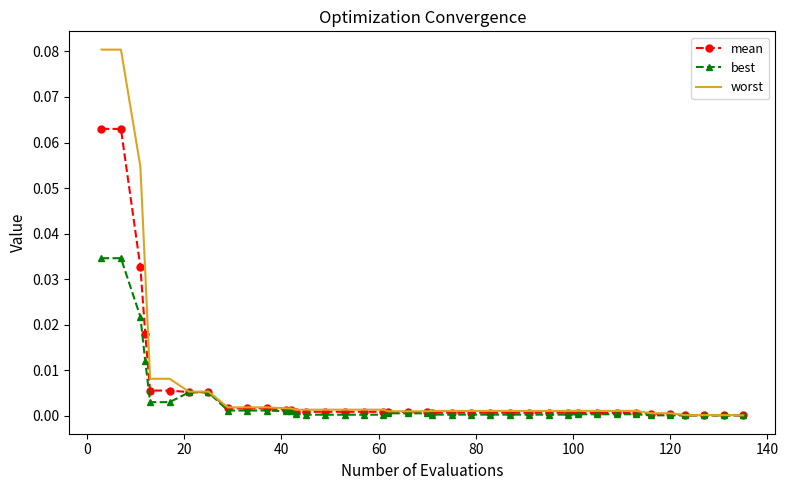

Rank the series by their maximum value, from lowest to highest.

best, mean, worst